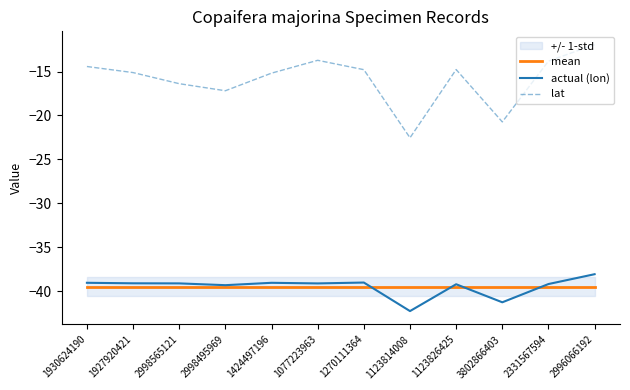

What is the sum of the mean values at 2331567594 and 1077223963?

-79.0